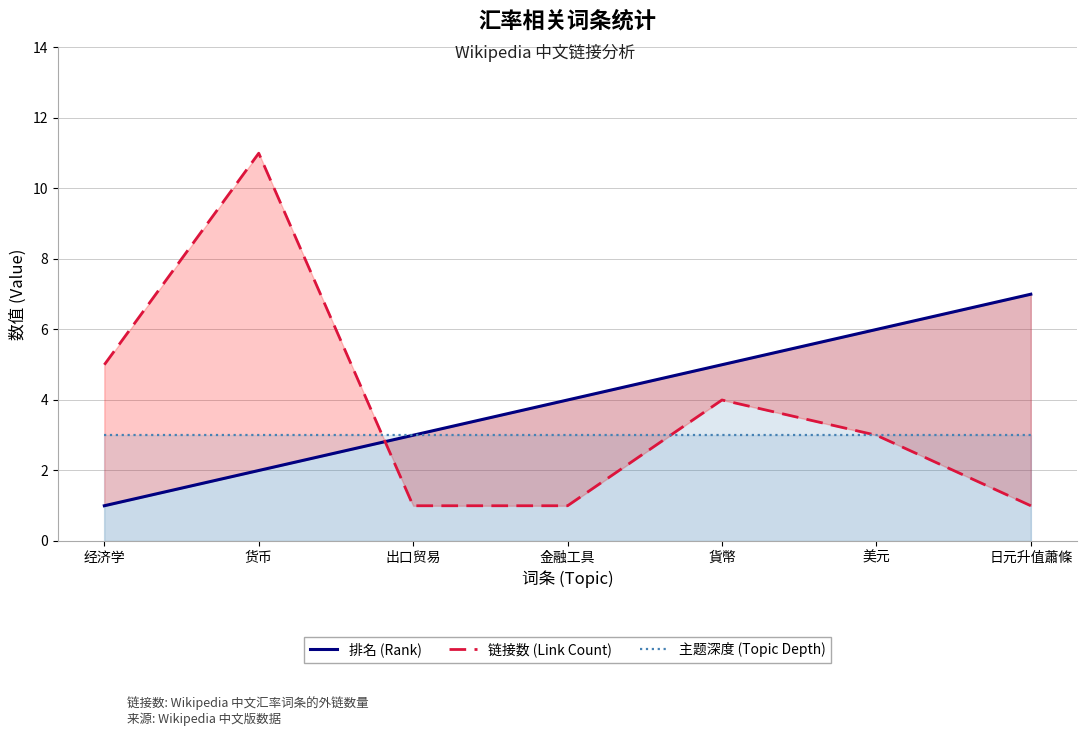

Which series changed the most between 经济学 and 货币?

链接数 (Link Count)